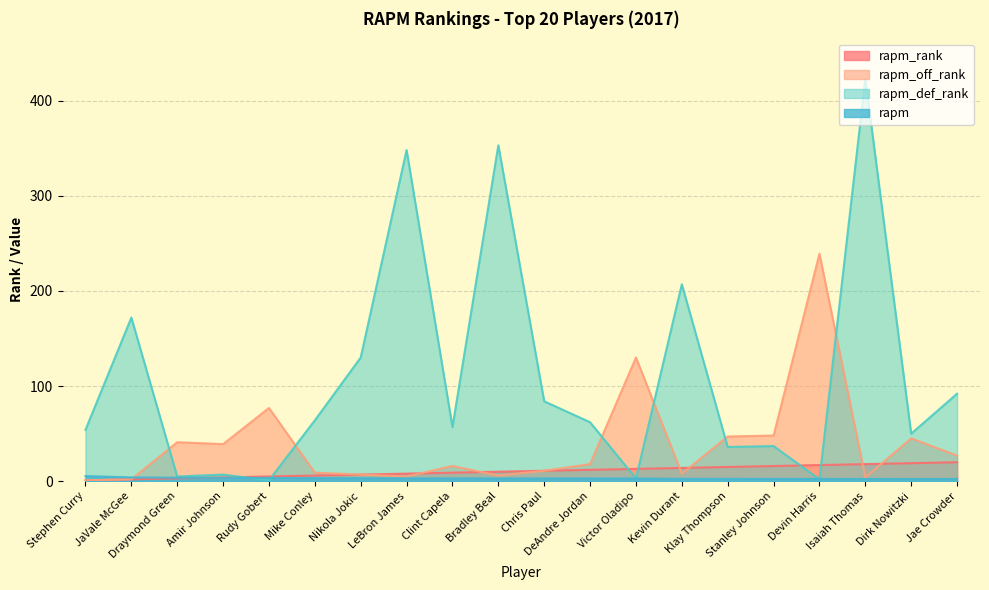

What are all the series names shown in the legend?

rapm_rank, rapm_off_rank, rapm_def_rank, rapm